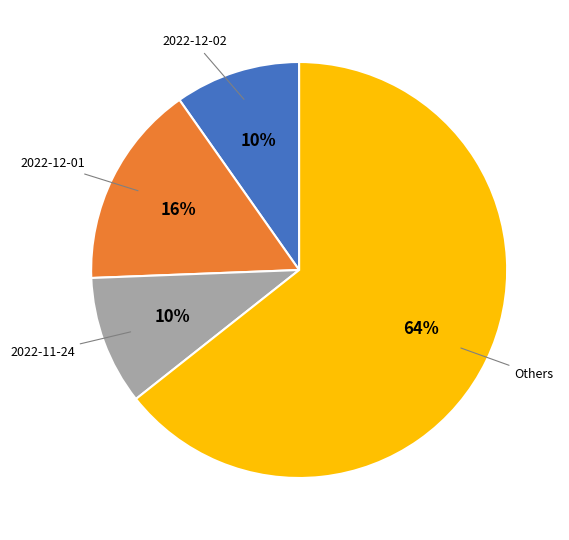

Between Others and 2022-12-01, which is larger?

Others